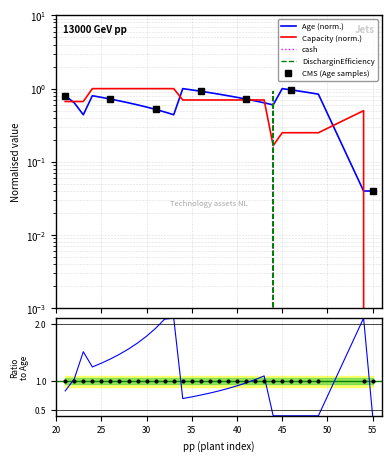

What is the sum of all Capacity values?

20.9